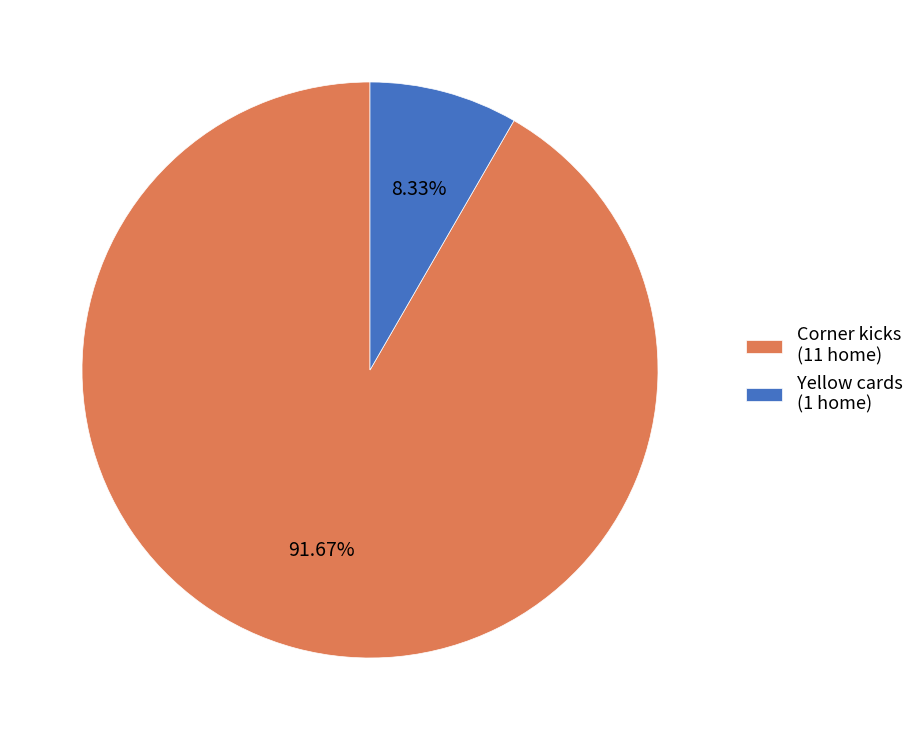

Which slice is the largest?

Corner kicks